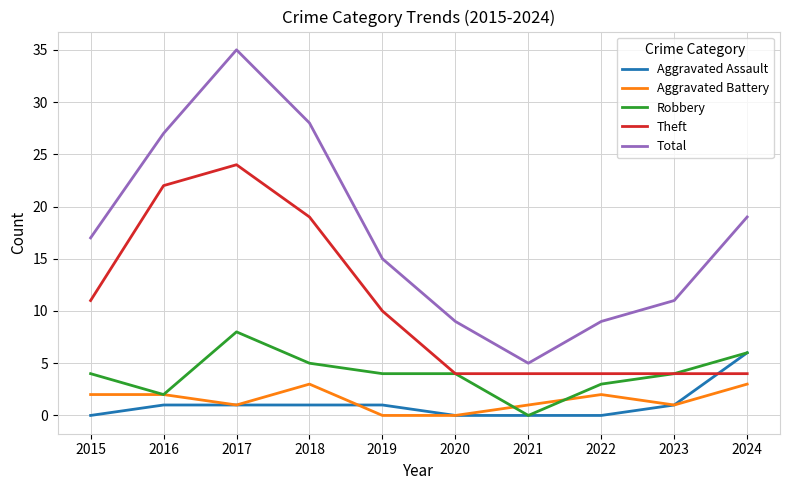

What is the highest value of the Robbery series?

8